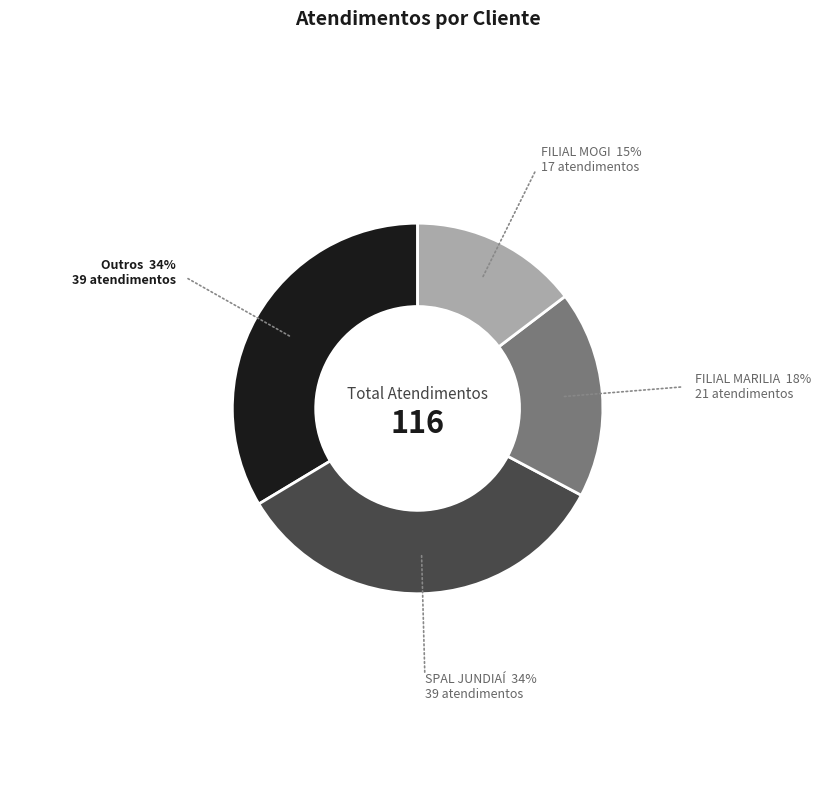

Is there a majority slice in this chart?

No